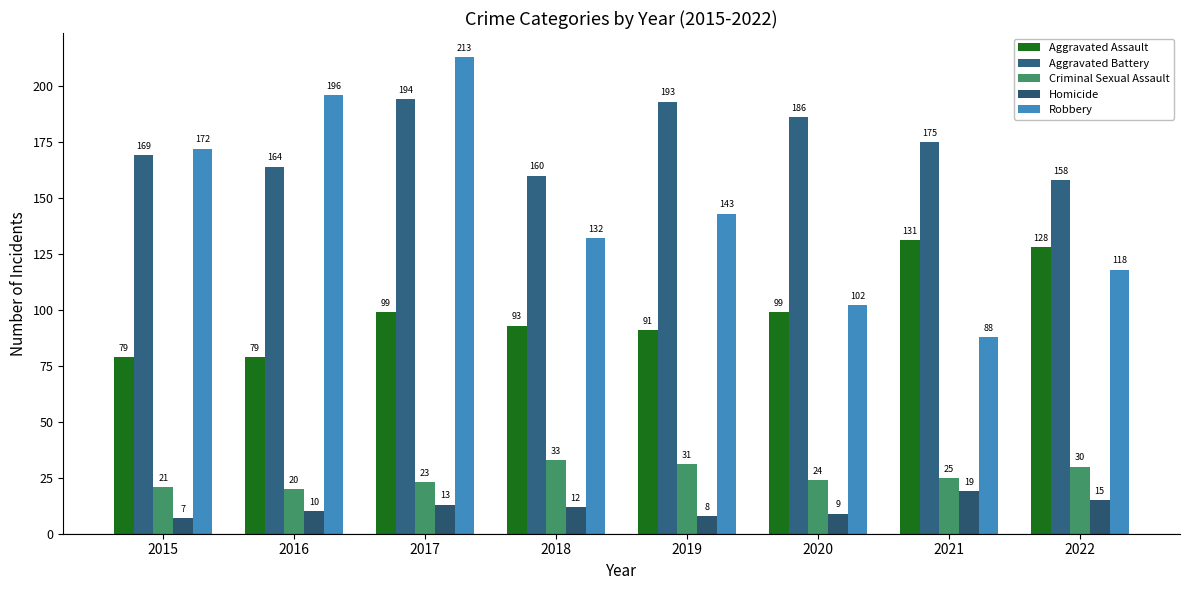

What is the average value of the Homicide series?

12